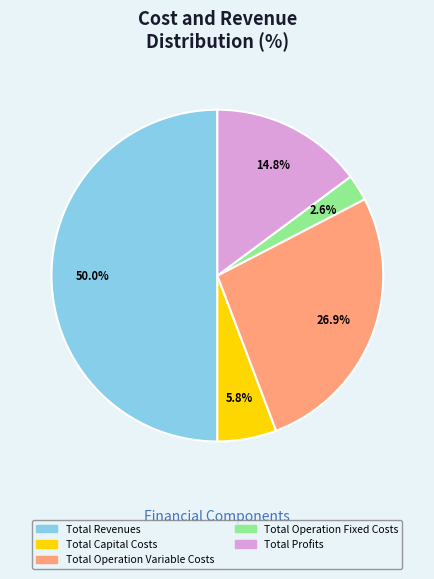

What percentage is the Total Operation Fixed Costs slice, to the nearest percent?

3%